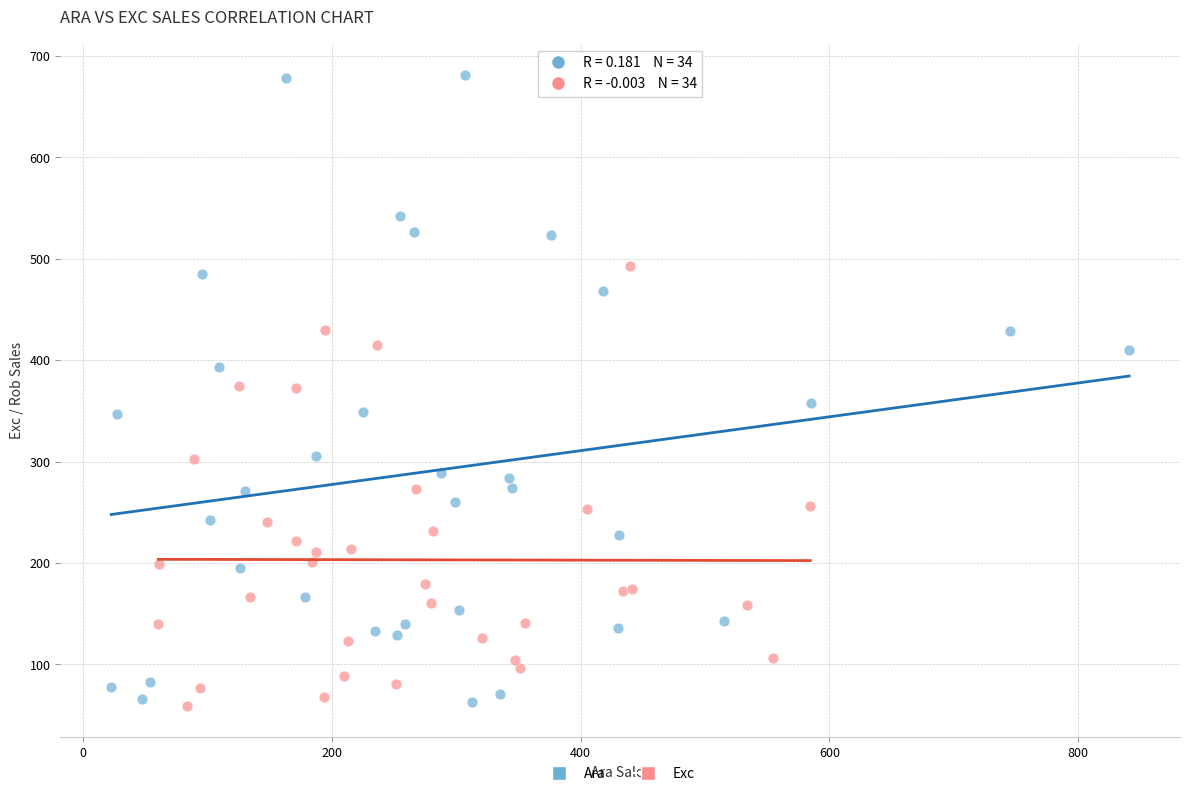

Which series has the widest spread of Y values?

Ara